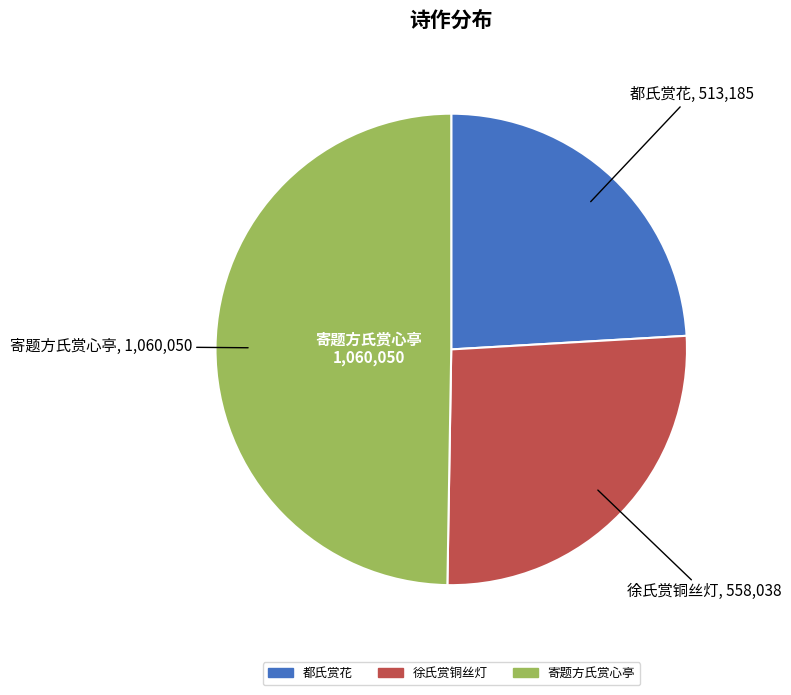

What is the ratio of the value at 寄题方氏赏心亭 to the value at 徐氏赏铜丝灯?

1.9